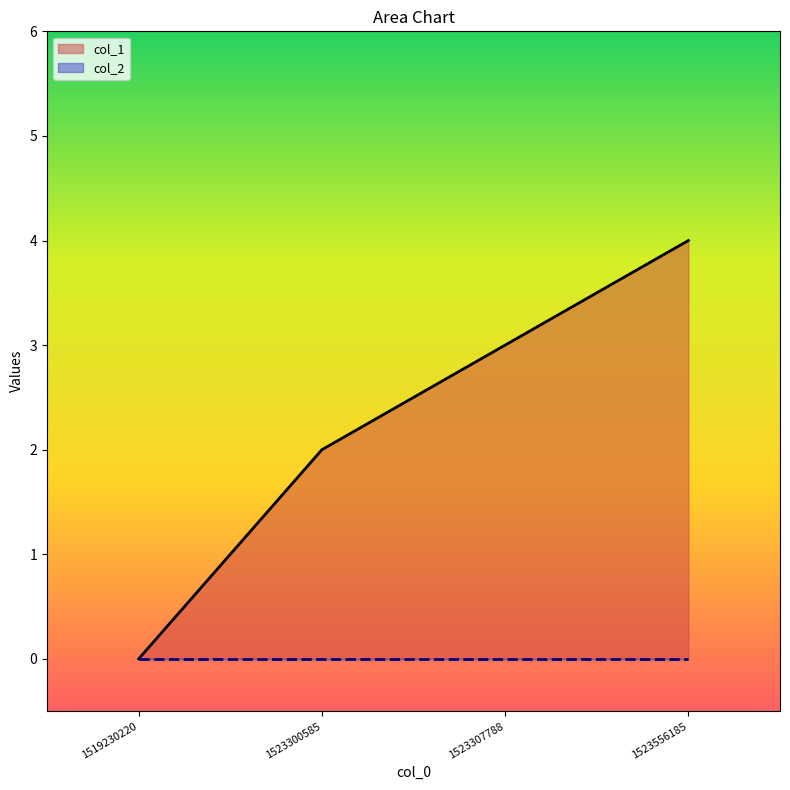

How many positive values are there?

3